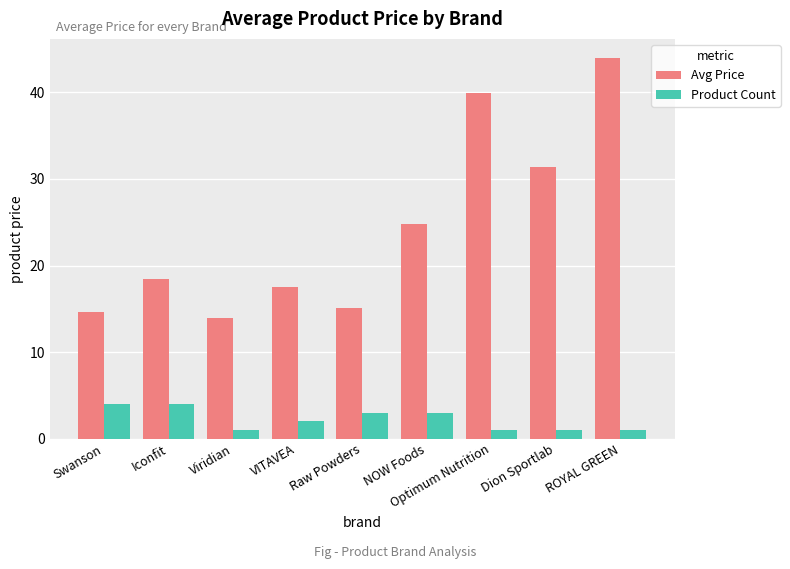

How many bars are there in each group?

2